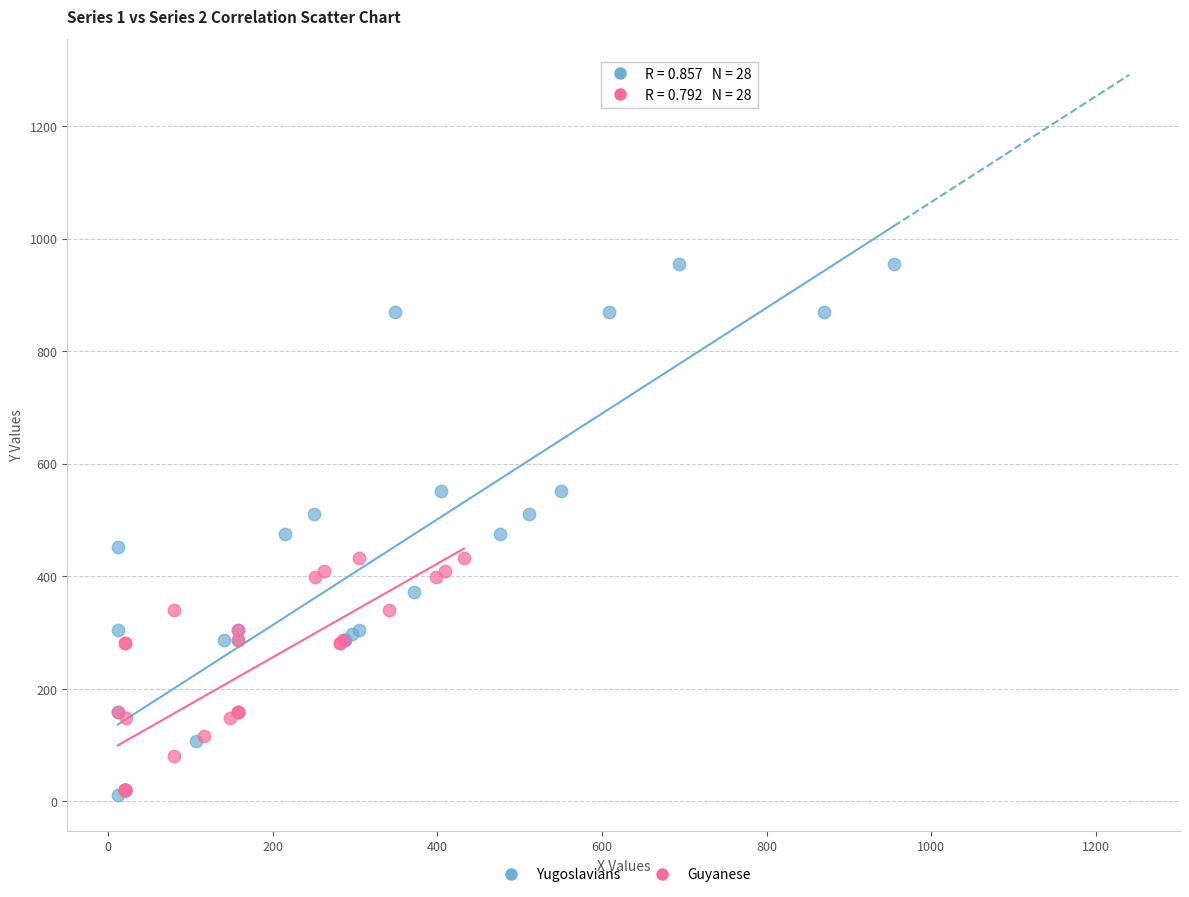

Which series contains the highest Y value?

Yugoslavians